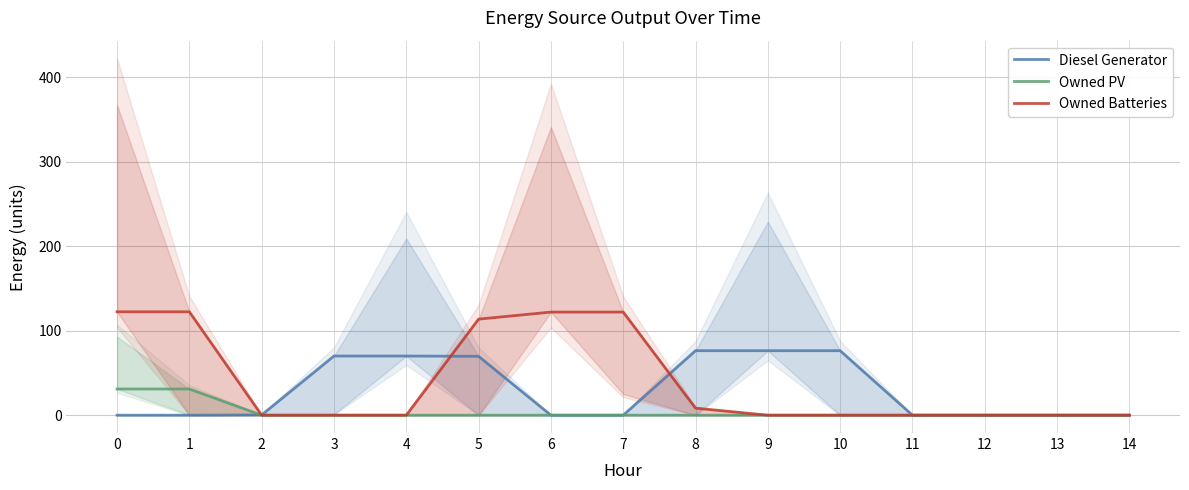

Where is Owned Batteries nearest to the value 61?

5